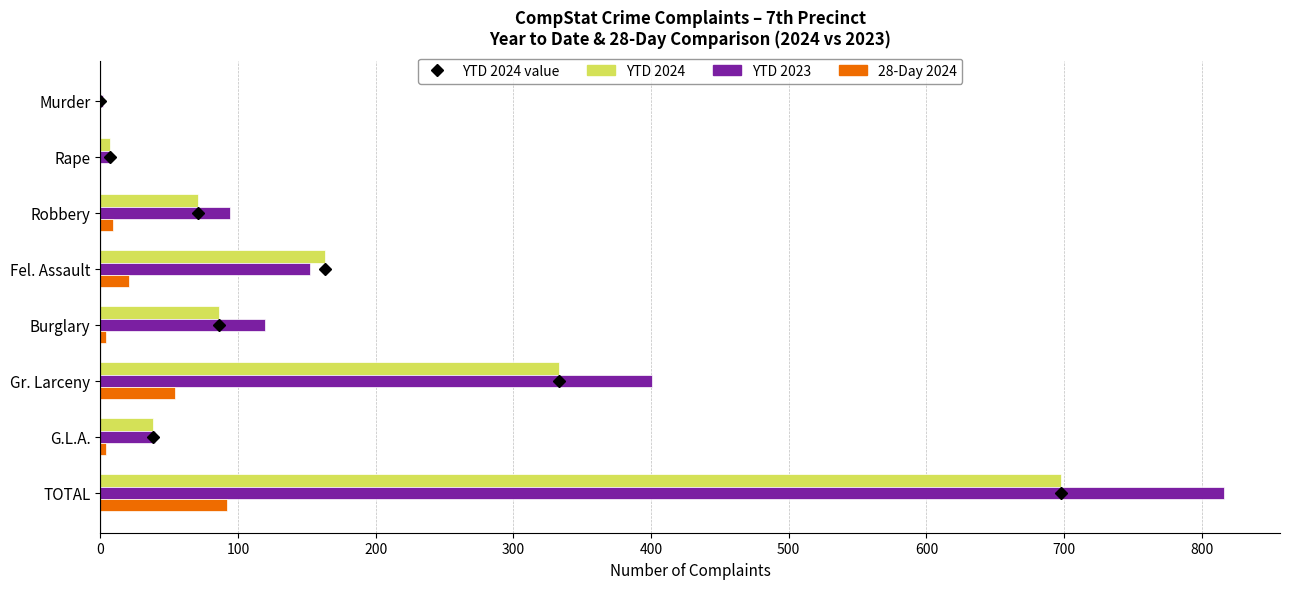

What is the total value across all series at TOTAL?

1606